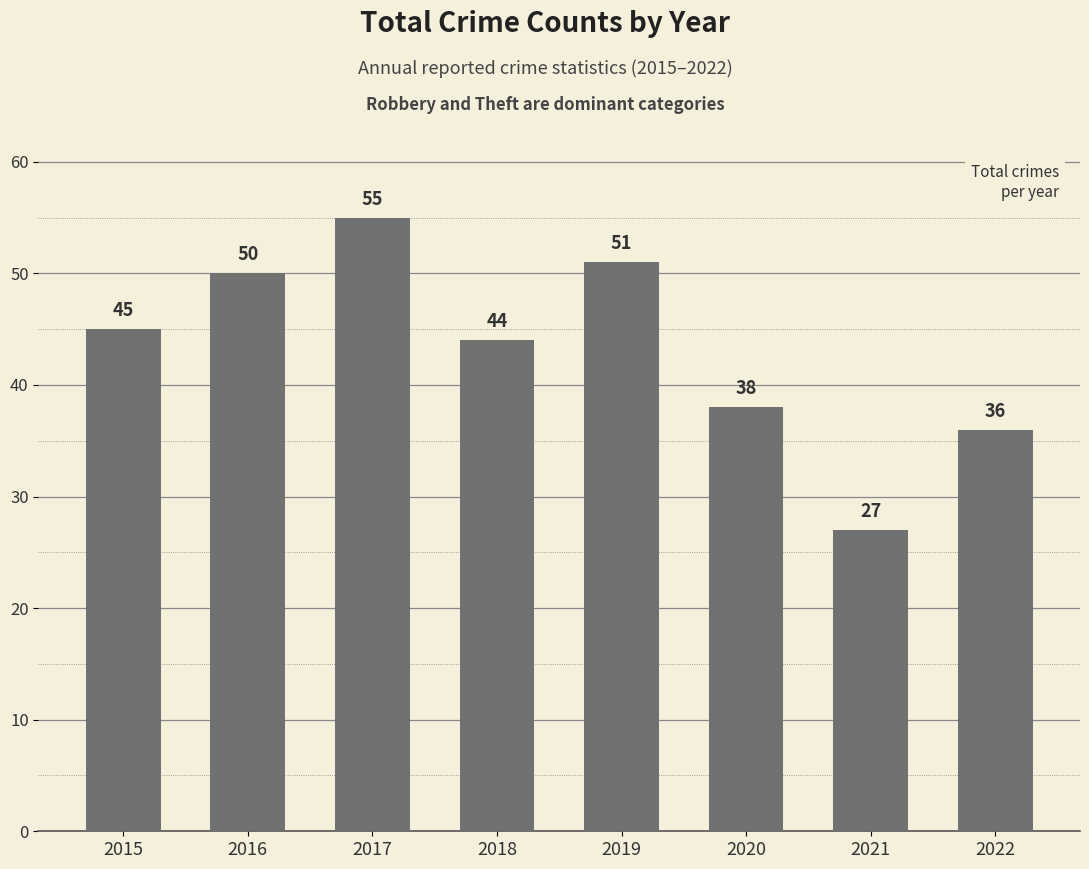

Reading left to right, list all the values displayed in this chart.

45	50	55	44	51	38	27	36